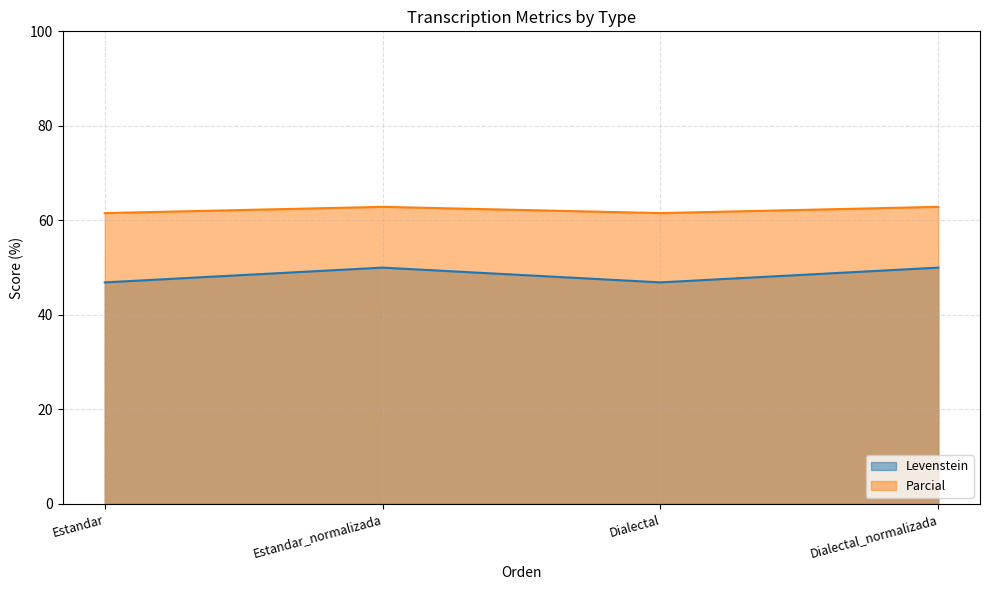

What is the value of the Parcial point at the 1st from the left?

61.5